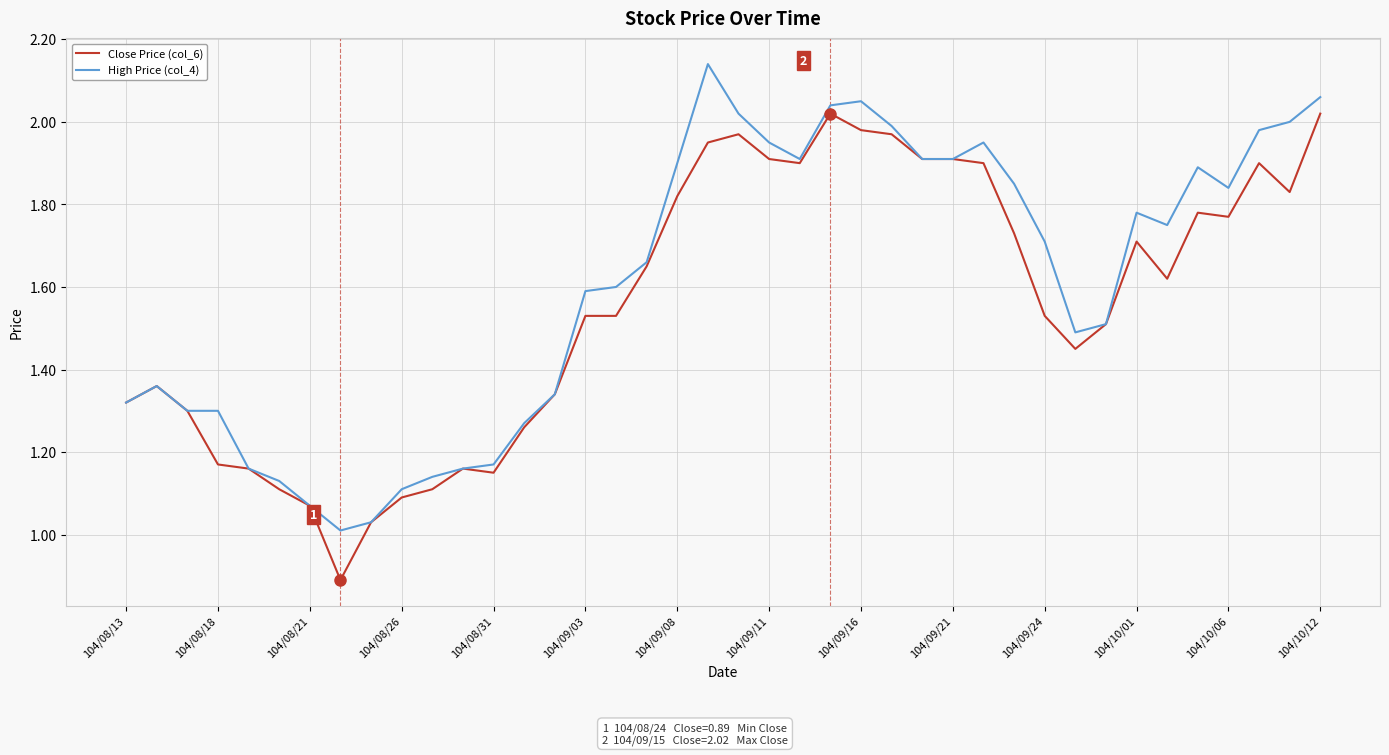

What is the lowest value of the Close Price (col_6) series?

0.9